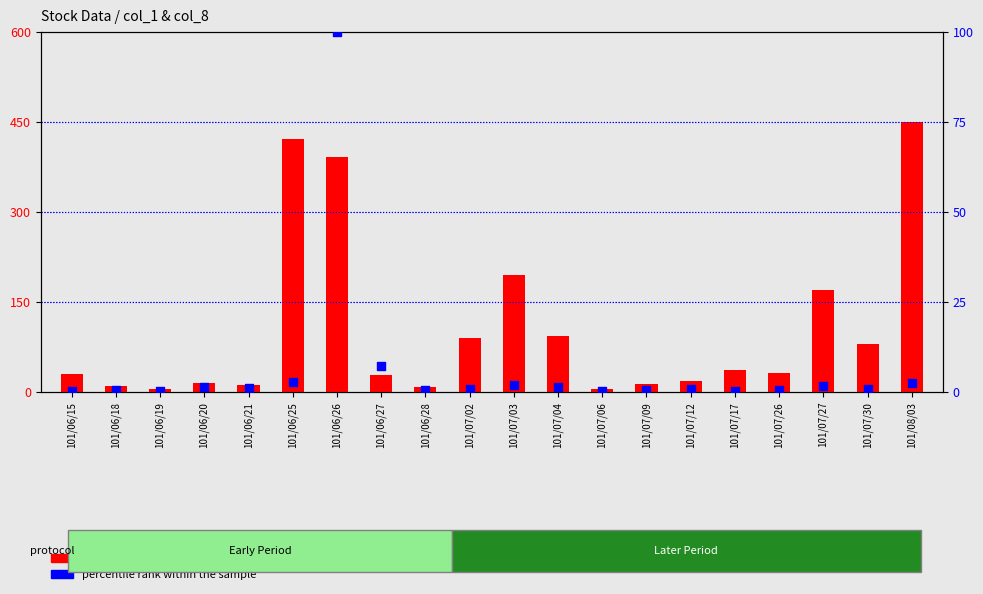

At how many categories does at least one series exceed 231?

3